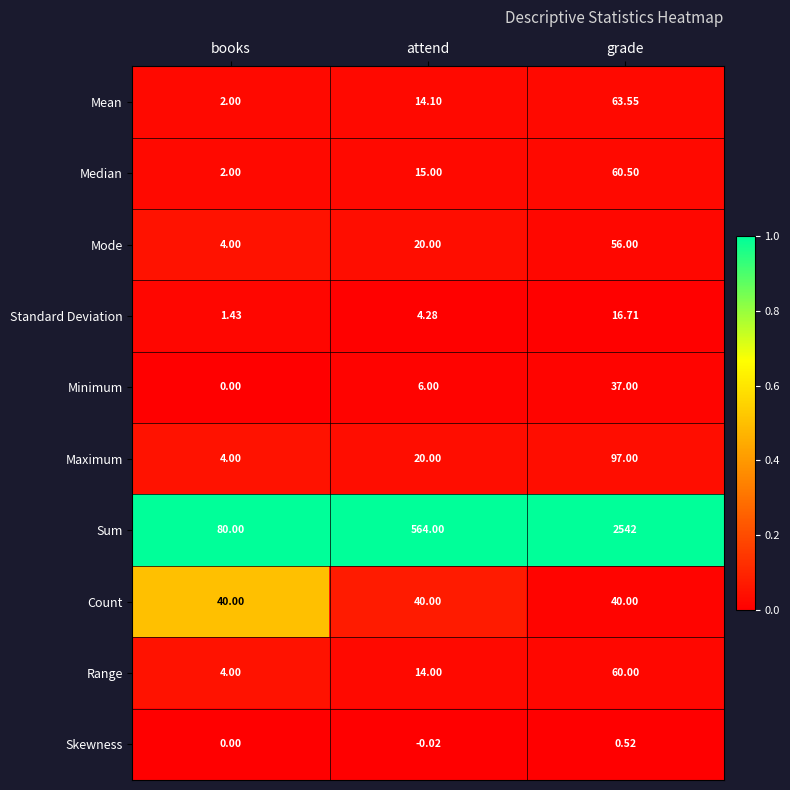

Where is Maximum nearest to the value 50?

attend